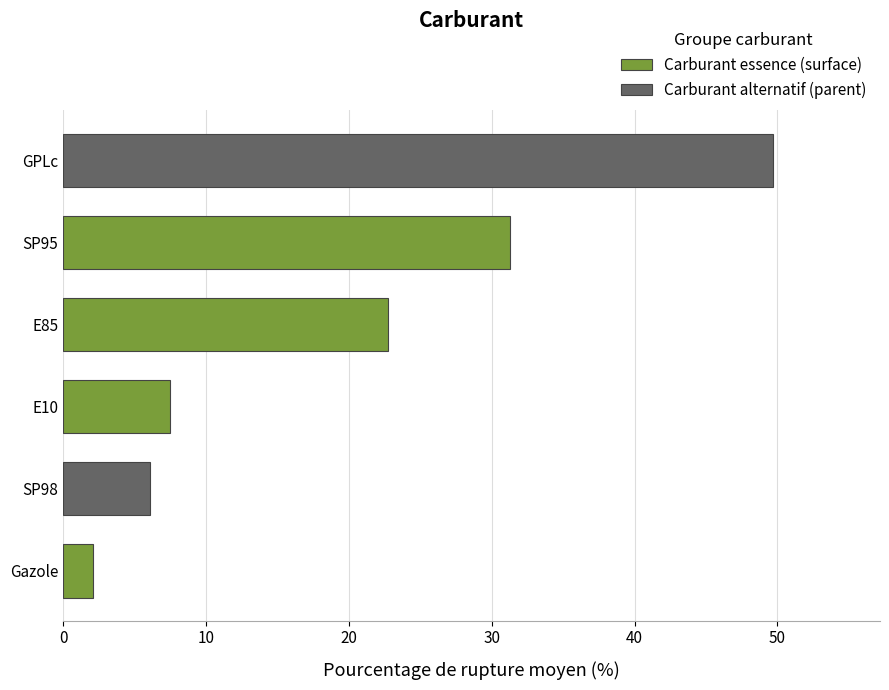

Where is the data nearest to the value 25?

E85